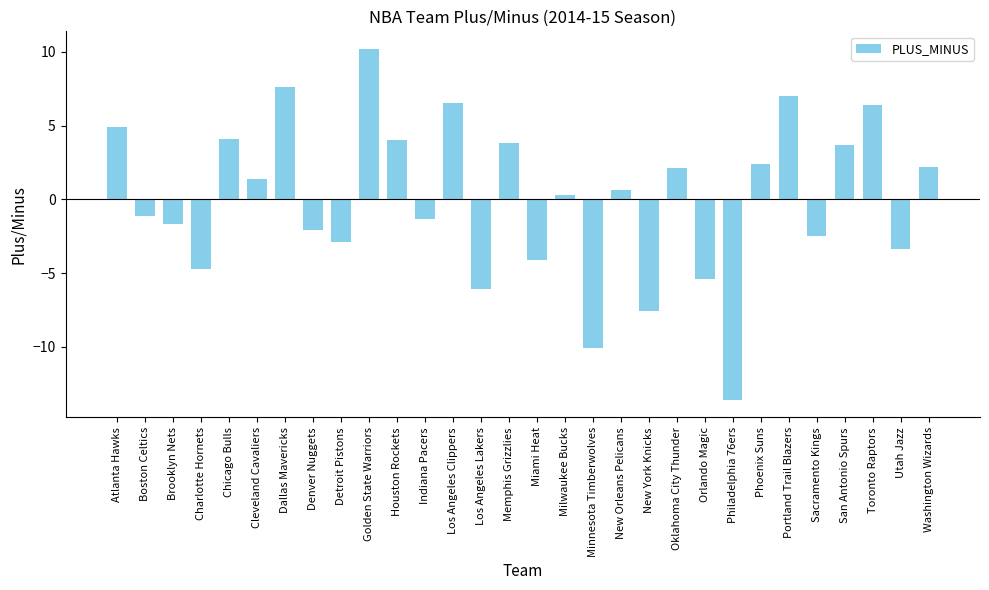

Which label corresponds to the largest value in the chart?

Golden State Warriors